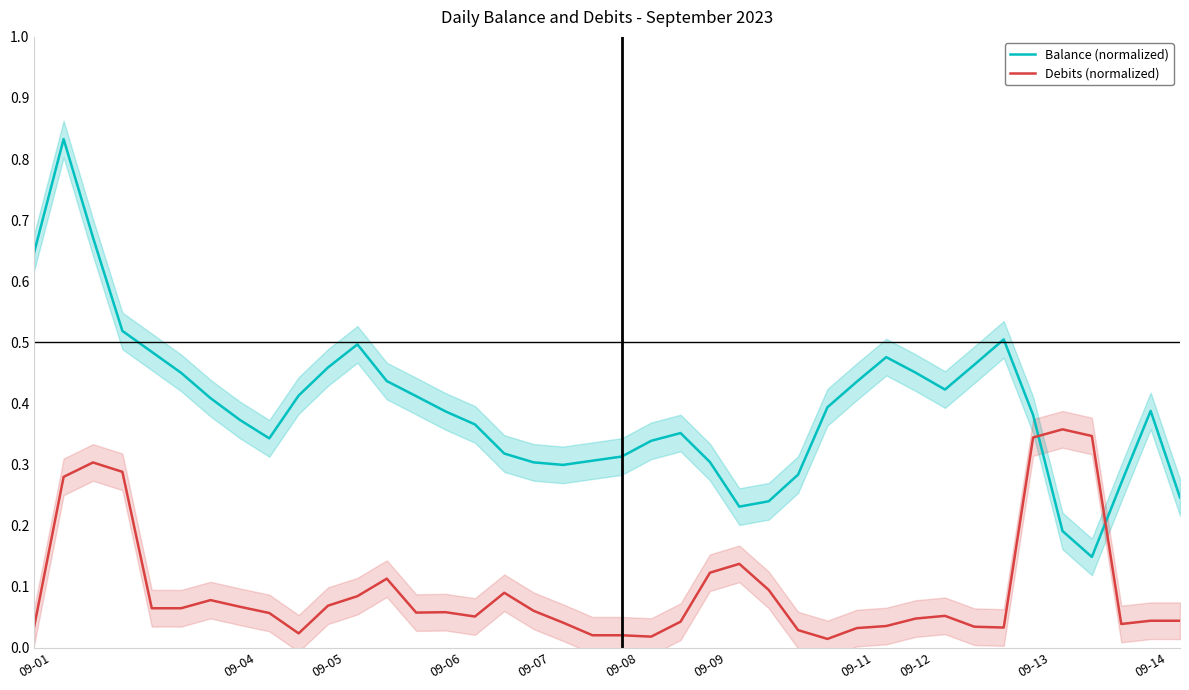

Where is Debits (normalized) nearest to the value 0?

27